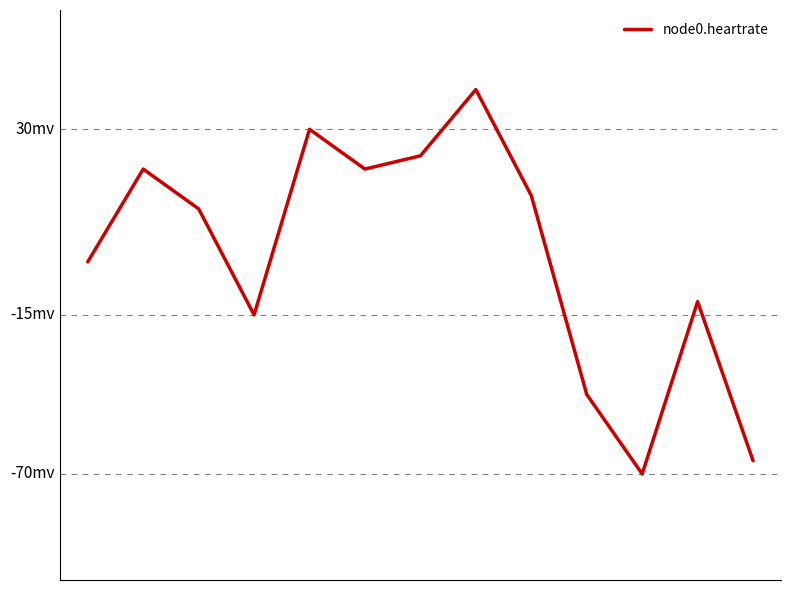

Is this an area chart (filled region under the line)?

No